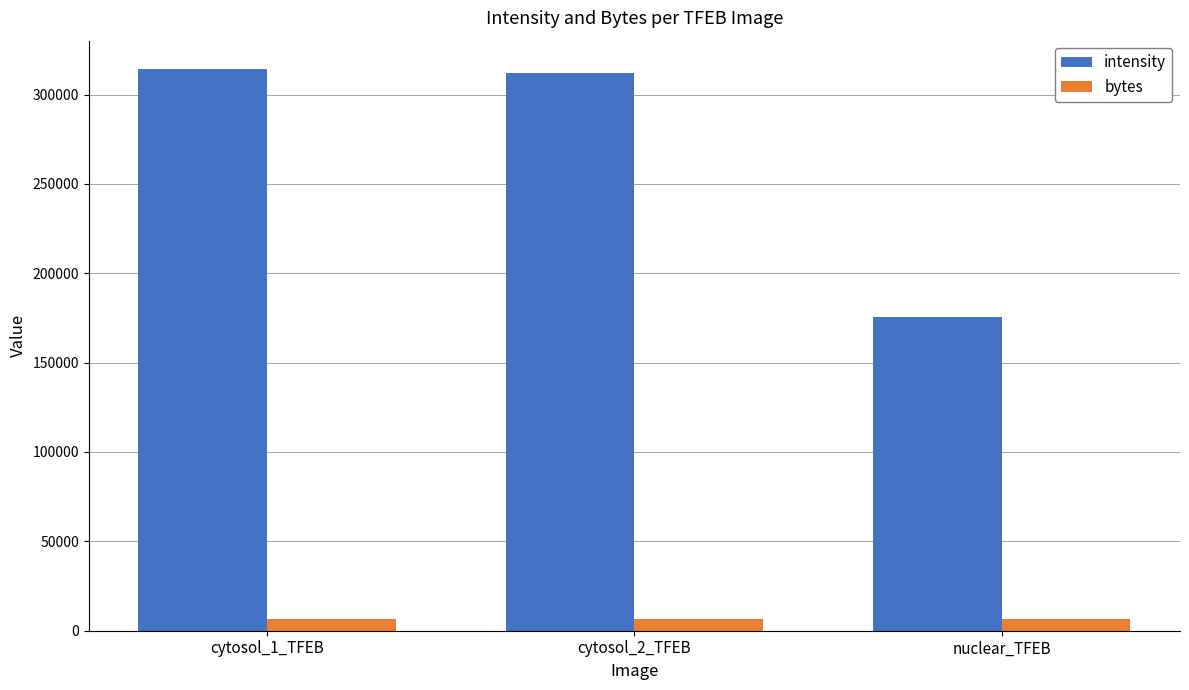

Rank the series at cytosol_1_TFEB from lowest to highest value.

bytes, intensity